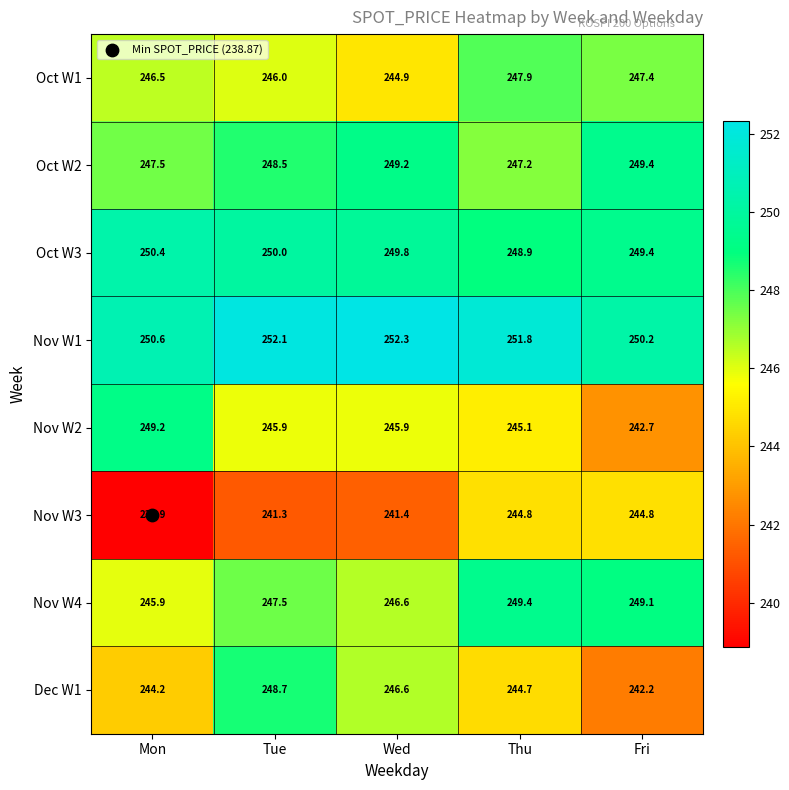

At how many categories does at least one series exceed 240?

5